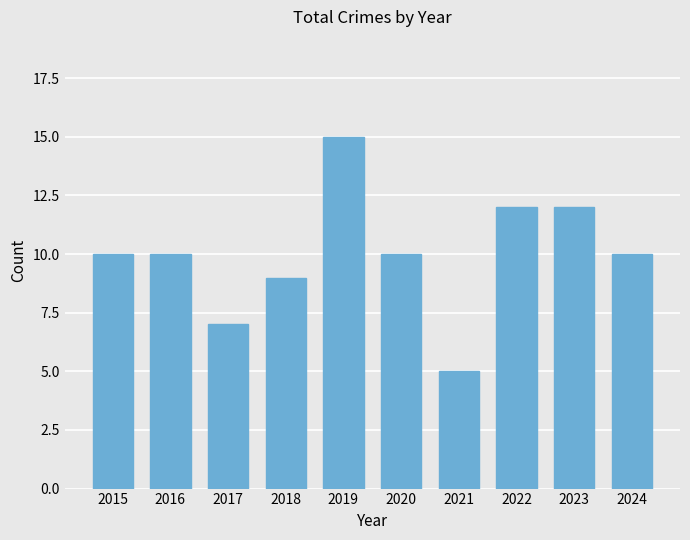

True or false: the data shows 10 at 2024.

True